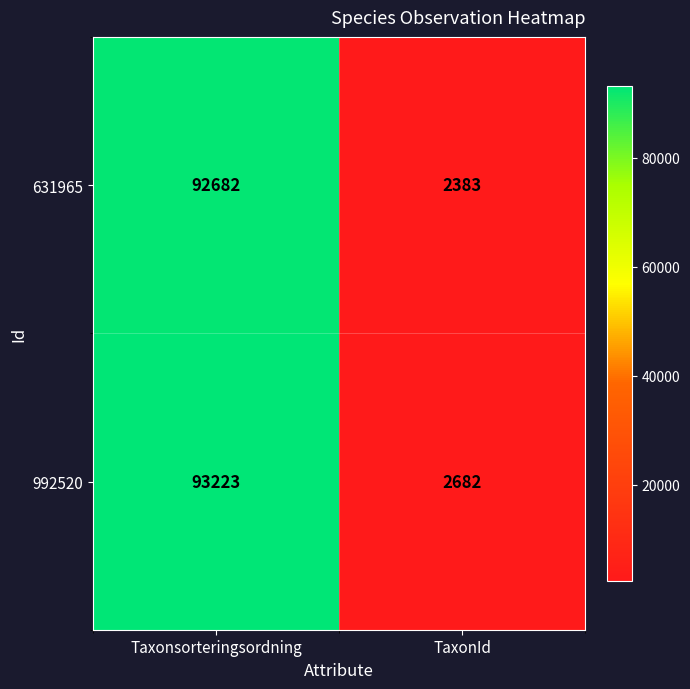

Which series has the largest total across all categories?

992520